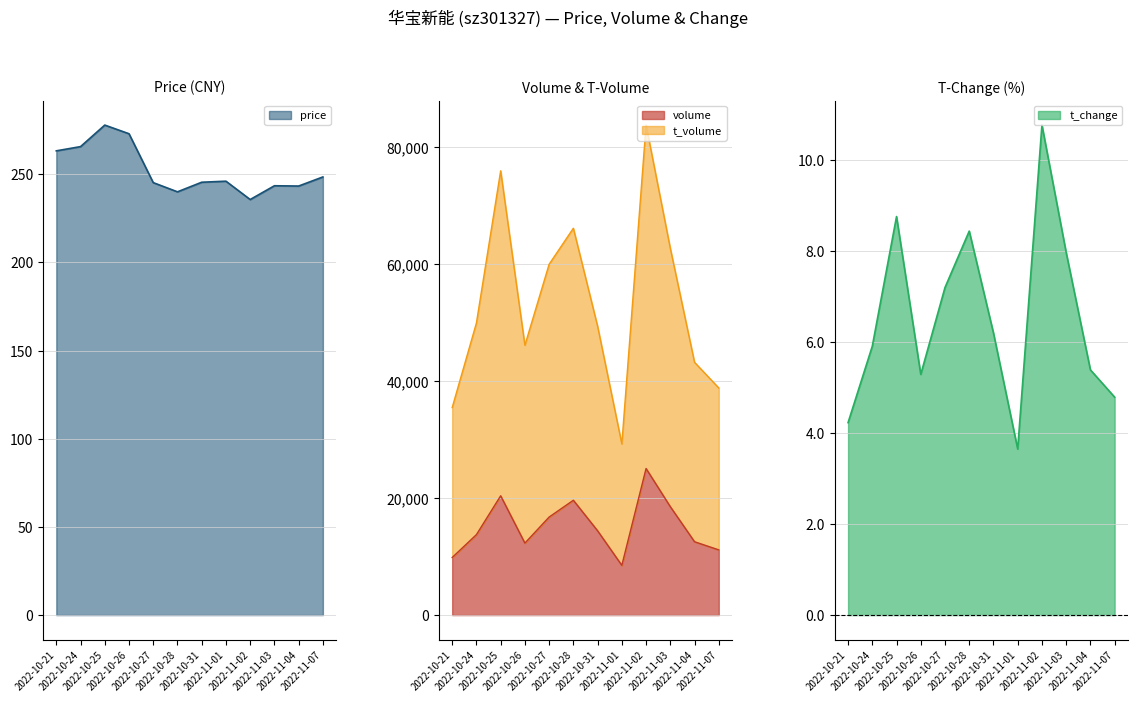

How many lines are shown in the chart?

4